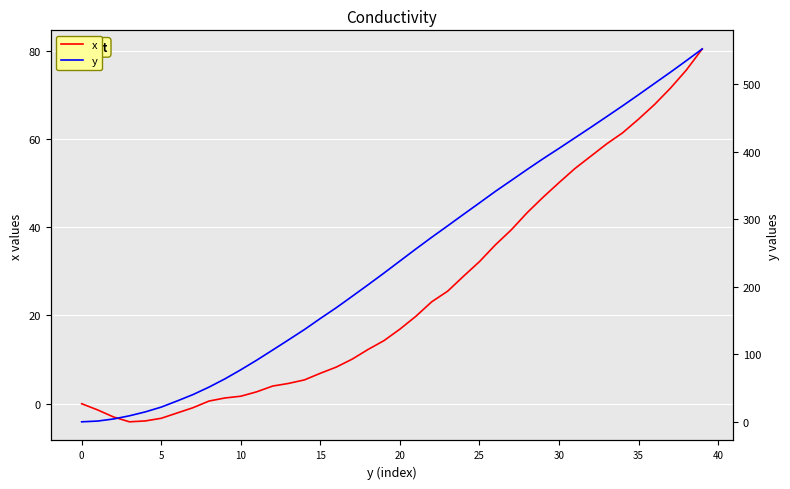

Reading left to right, extract all data points from this chart.

x: 0.0	-1.4	-3.0	-4.1	-3.9	-3.3	-2.1	-0.9	0.6	1.3	1.7	2.7	4.0	4.6	5.4	6.9	8.3	10.1	12.3	14.3	16.9	19.8	23.1	25.5	28.9	32.2	36.0	39.4	43.3	46.8	50.1	53.3	56.1	58.9	61.4	64.5	67.8	71.5	75.6	80.4
y: 0.0	1.1	4.2	8.9	14.7	21.8	30.9	40.4	51.4	63.6	77.1	91.3	106.3	121.4	136.7	153.1	169.0	185.9	203.0	220.4	238.2	256.0	273.4	290.3	307.4	324.3	341.4	357.6	373.9	389.8	405.1	420.7	436.3	452.2	468.2	484.6	501.3	517.9	535.0	552.4